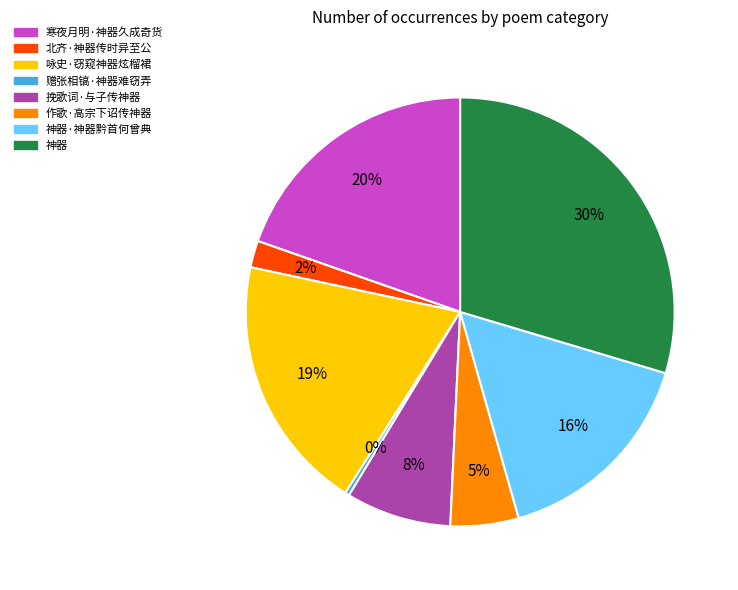

To the nearest percent, what is the average slice percentage?

12%